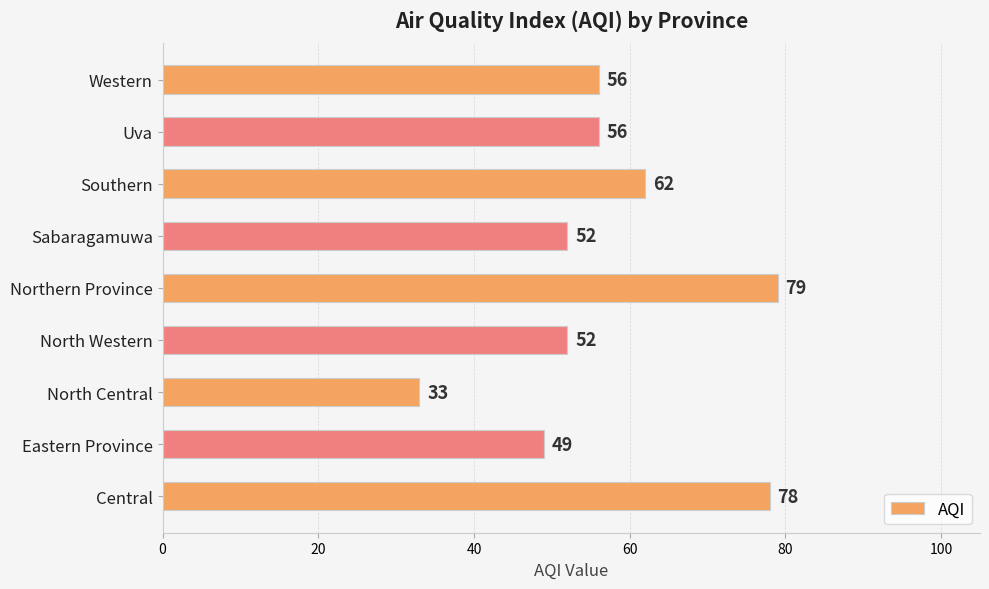

What is the difference between the maximum and minimum values?

46